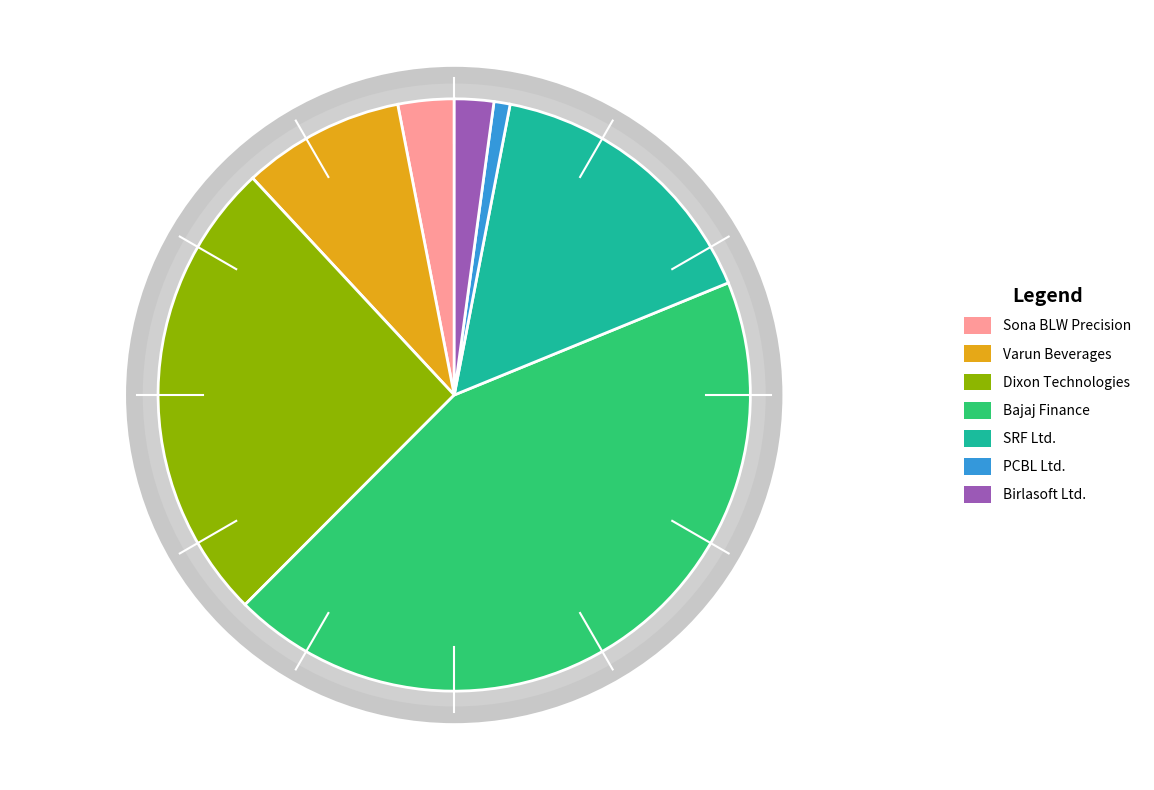

The Sona BLW Precision slice represents 3% of the pie. True or false?

True